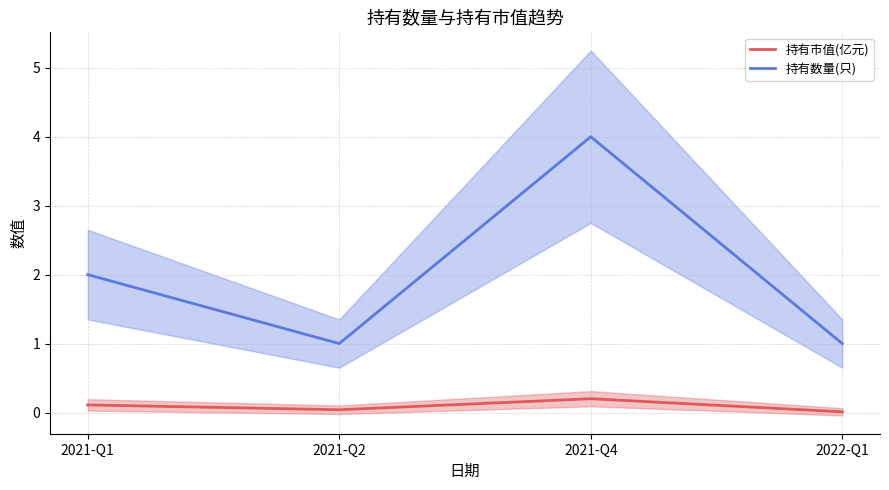

True or false: 持有数量(只) has more than 1 interior local peaks.

False